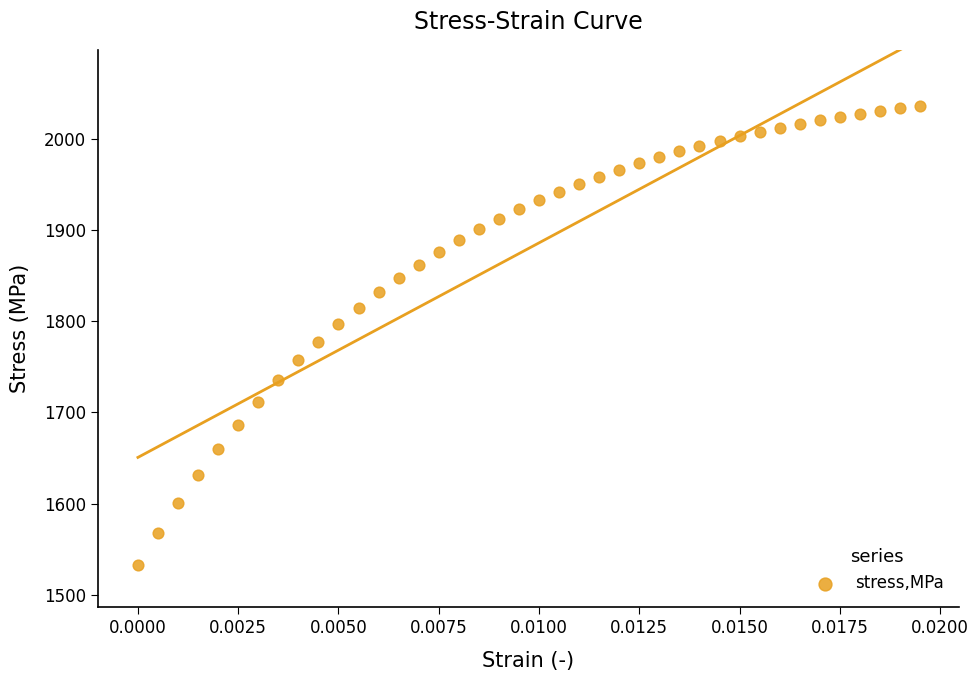

What is the range of Y values (max minus min)?

504.2